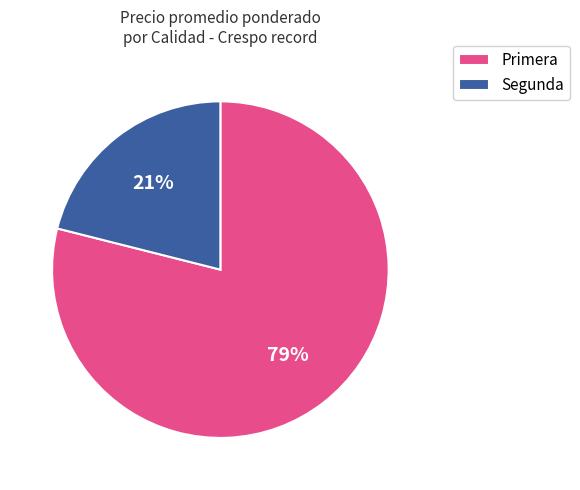

What is the smallest slice in the pie chart?

Segunda